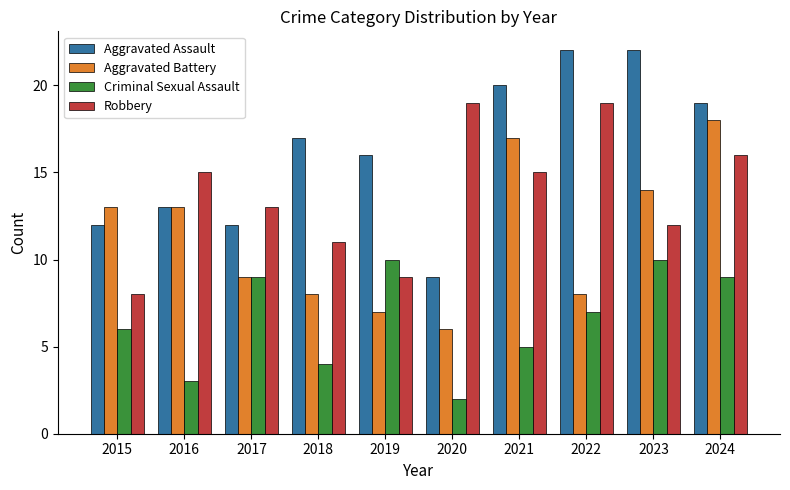

What is the approximate value of Criminal Sexual Assault at 2022?

7